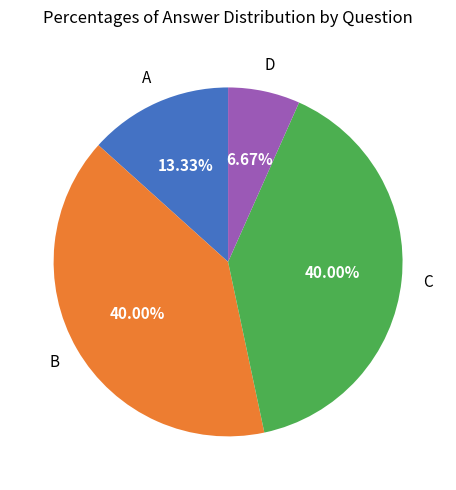

Is there a majority slice in this chart?

No